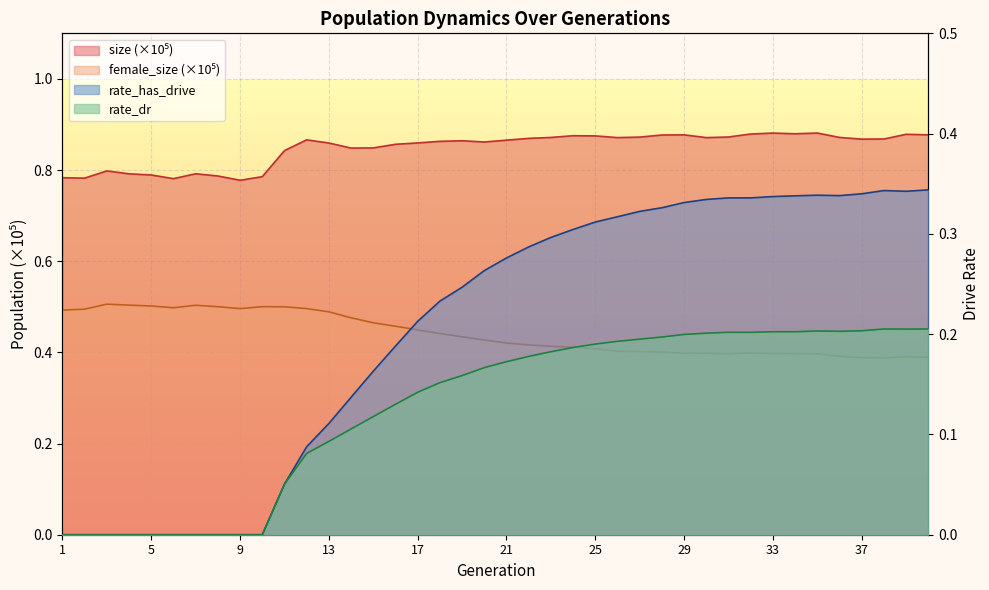

At how many categories does at least one series exceed 0?

40